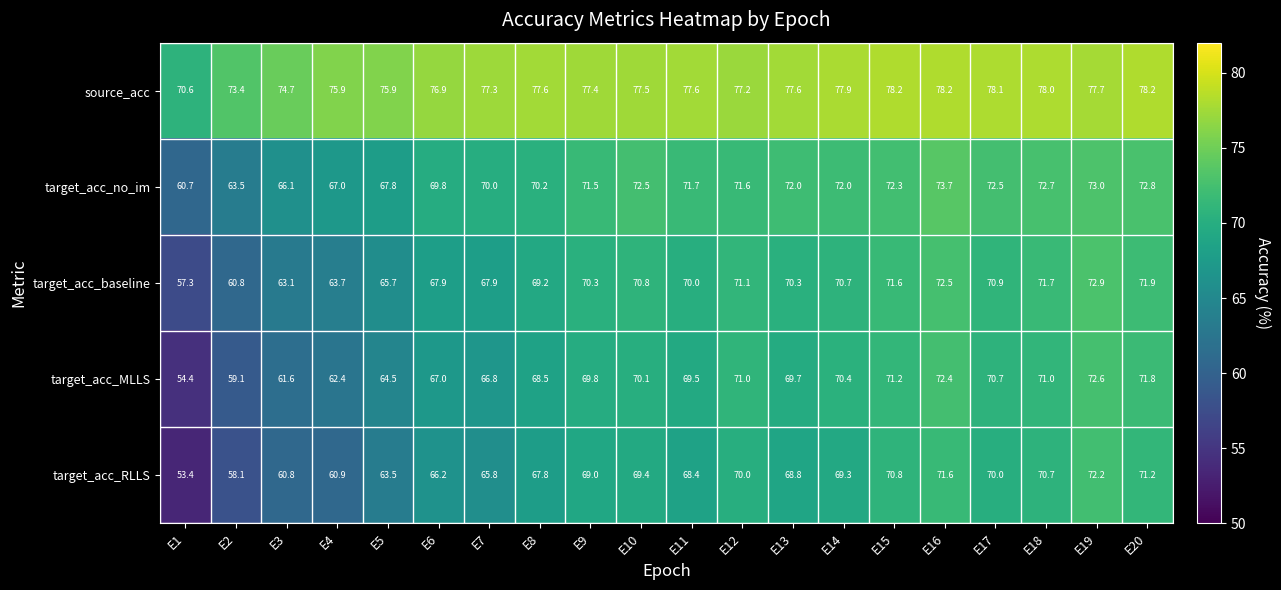

Between E13 and E15, which series saw the biggest shift?

target_acc_RLLS